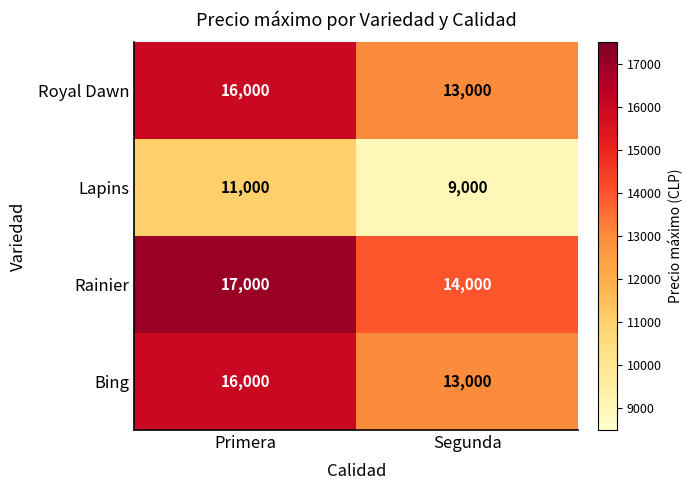

At which category does the chart reach its minimum across all series?

Segunda